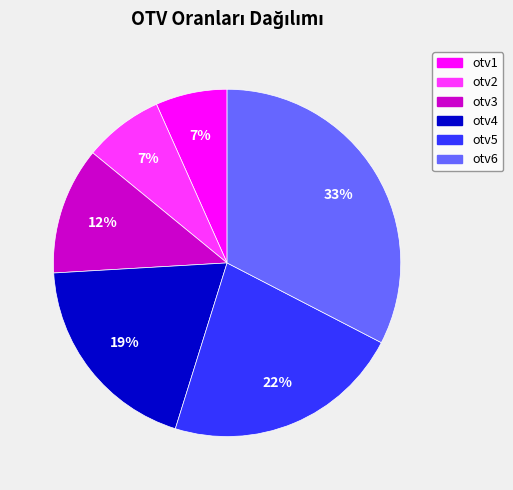

To the nearest percent, what is the difference between the otv3 and otv5 slice percentages?

10%